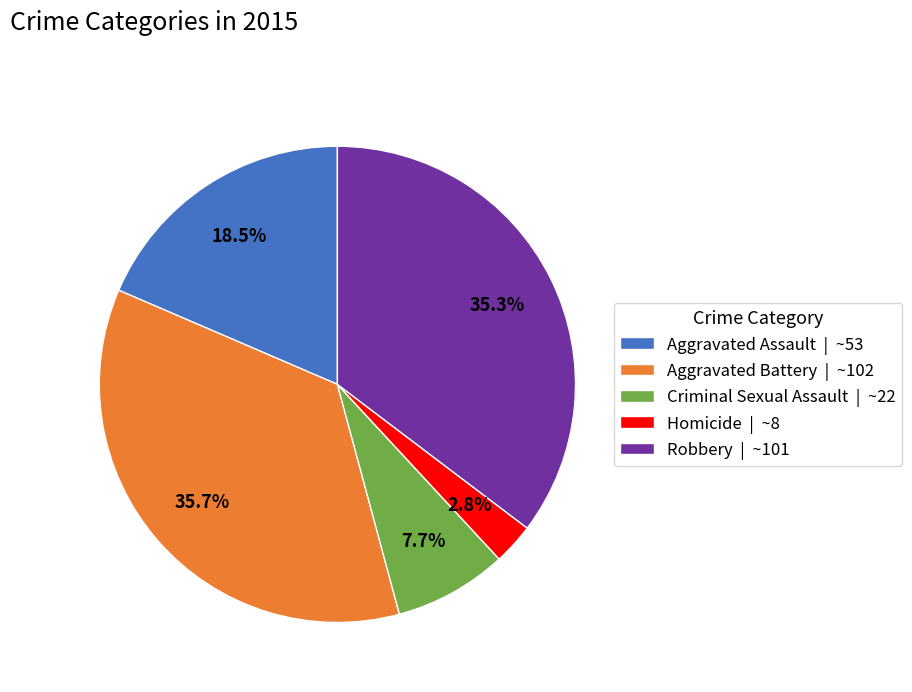

To the nearest percent, what is the combined percentage of Aggravated Battery and Criminal Sexual Assault?

43%